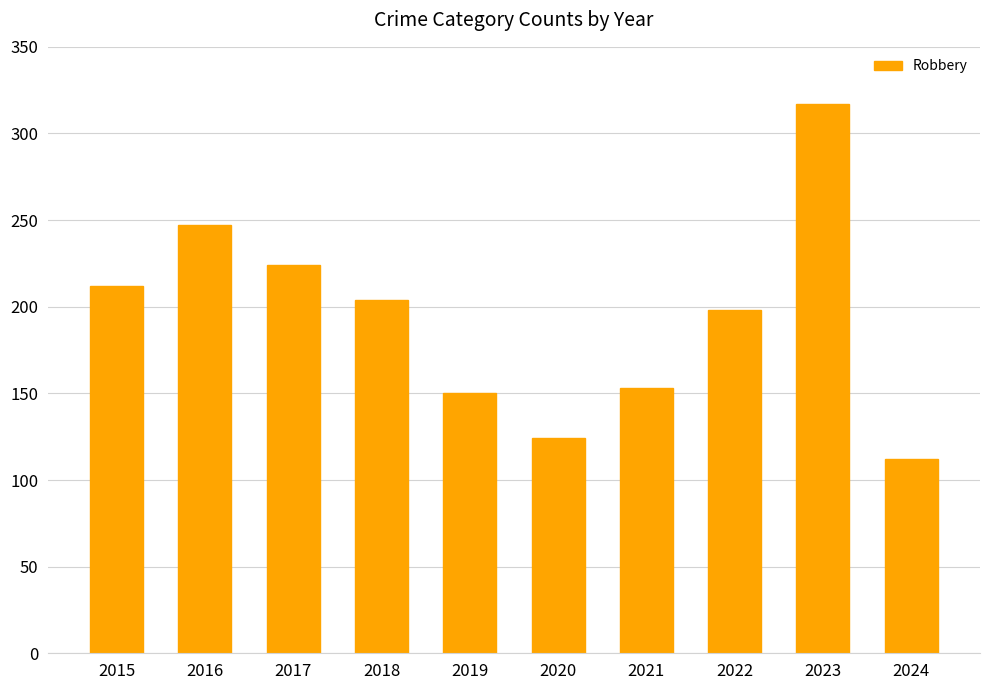

Reading right to left, transcribe all the data shown in this chart.

2024=112	2023=317	2022=198	2021=153	2020=124	2019=150	2018=204	2017=224	2016=247	2015=212